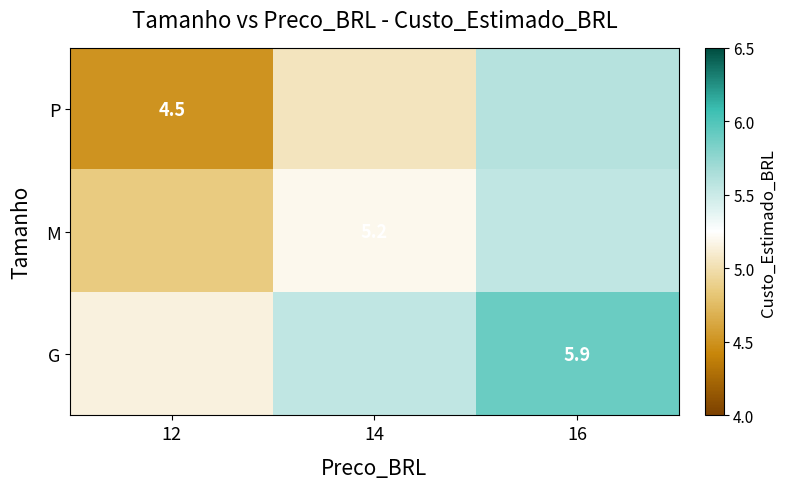

At how many categories does at least one series exceed 5?

3